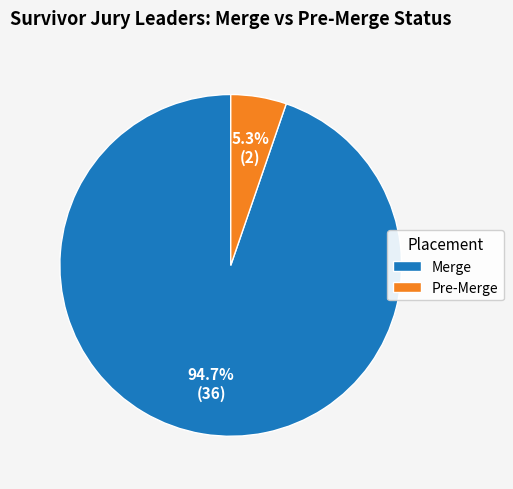

To the nearest percent, what portion does Pre-Merge represent?

5%